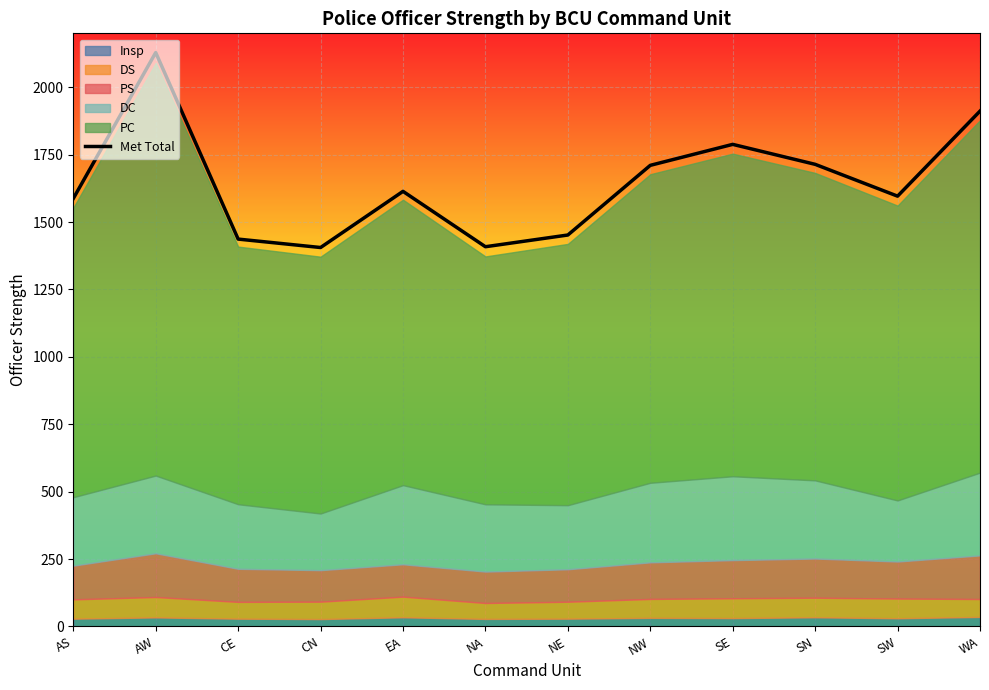

True or false: there are more than 0 points higher than both neighbors.

True